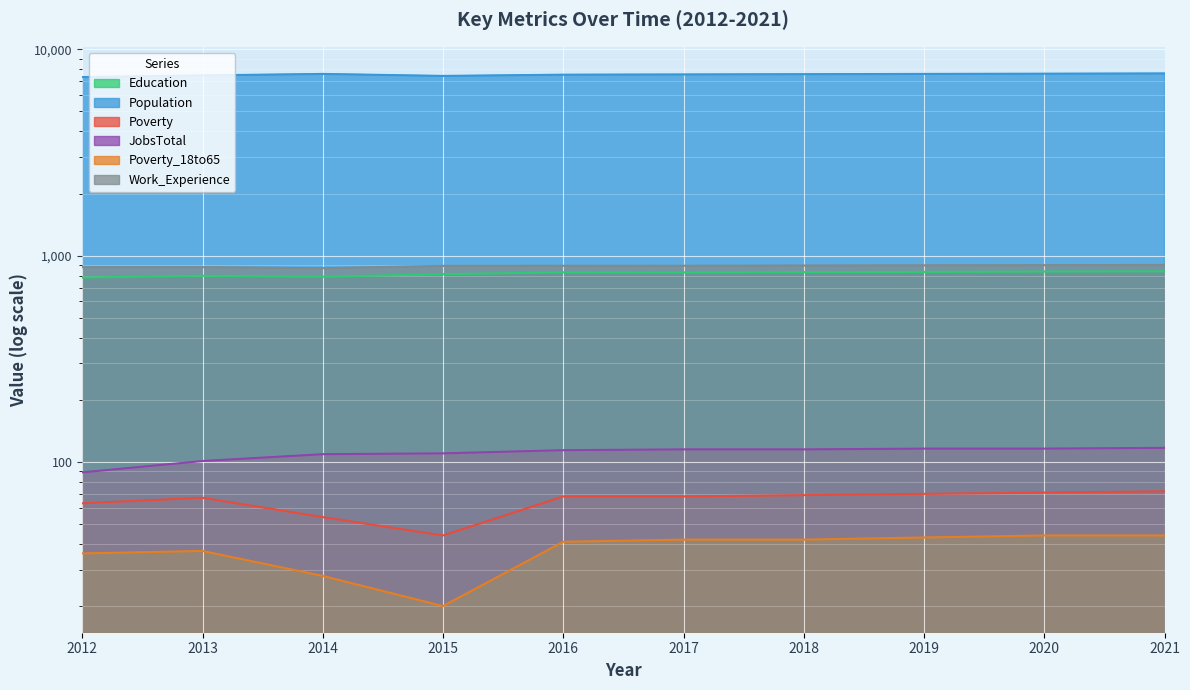

Which series has the largest range (max minus min)?

Population